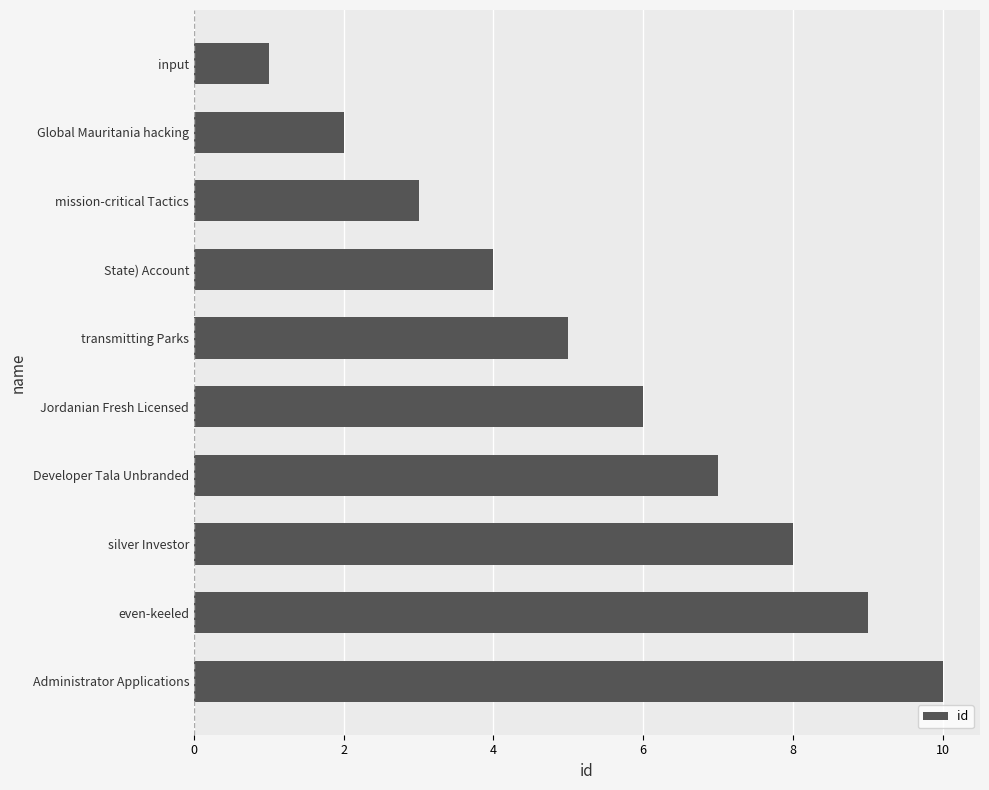

What is the change in value from transmitting Parks to Jordanian Fresh Licensed?

+1